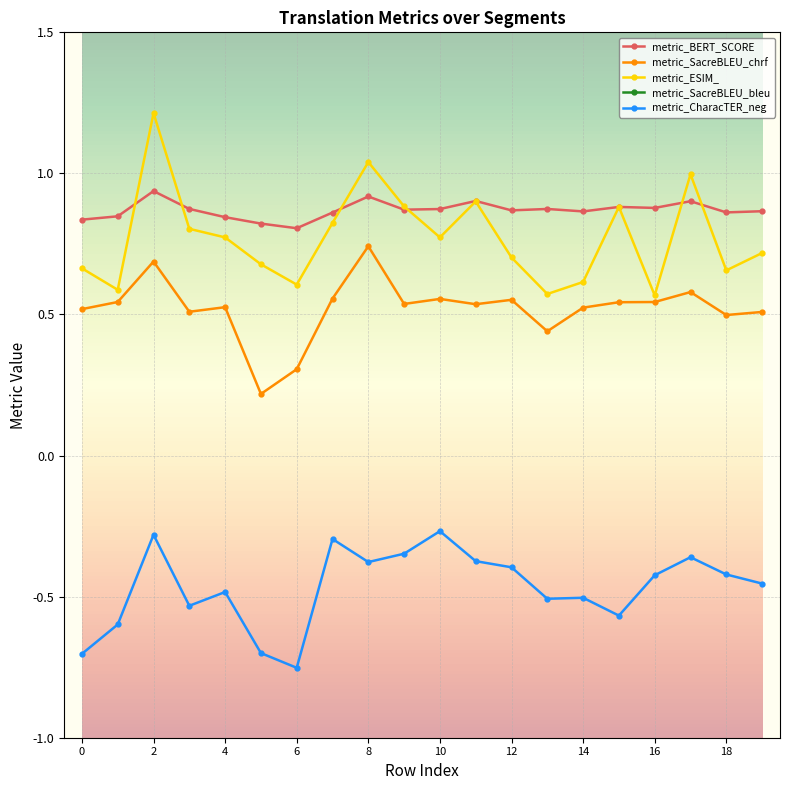

At which label does metric_SacreBLEU_bleu reach its peak?

2